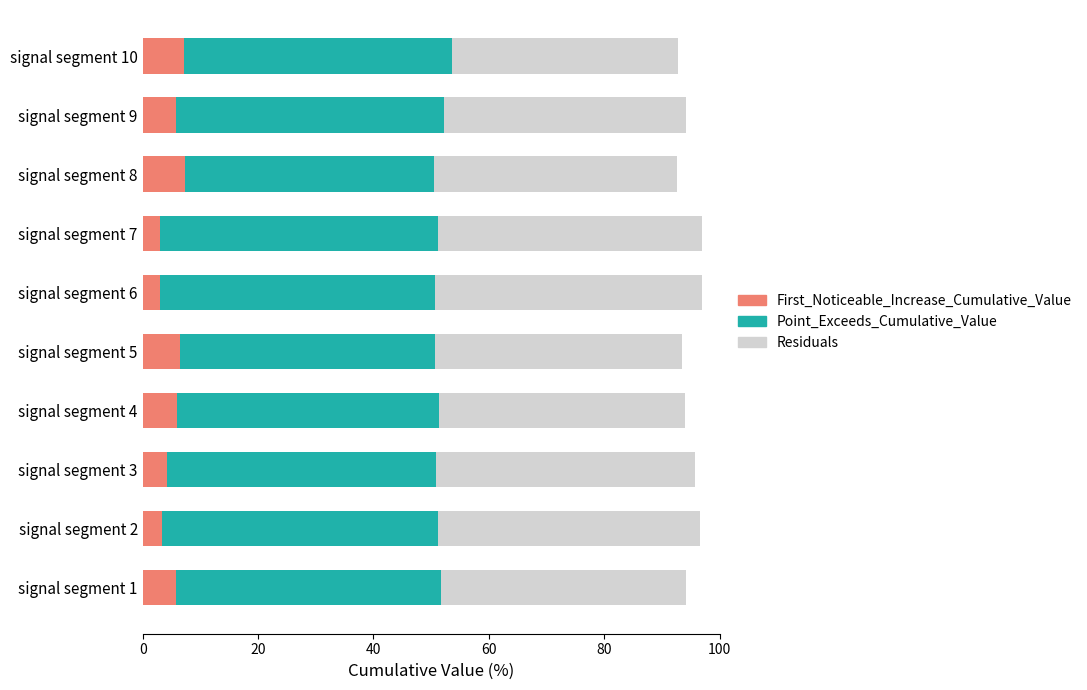

What is the difference between the maximum and minimum values in the First_Noticeable_Increase_Cumulative_Value series?

4.3